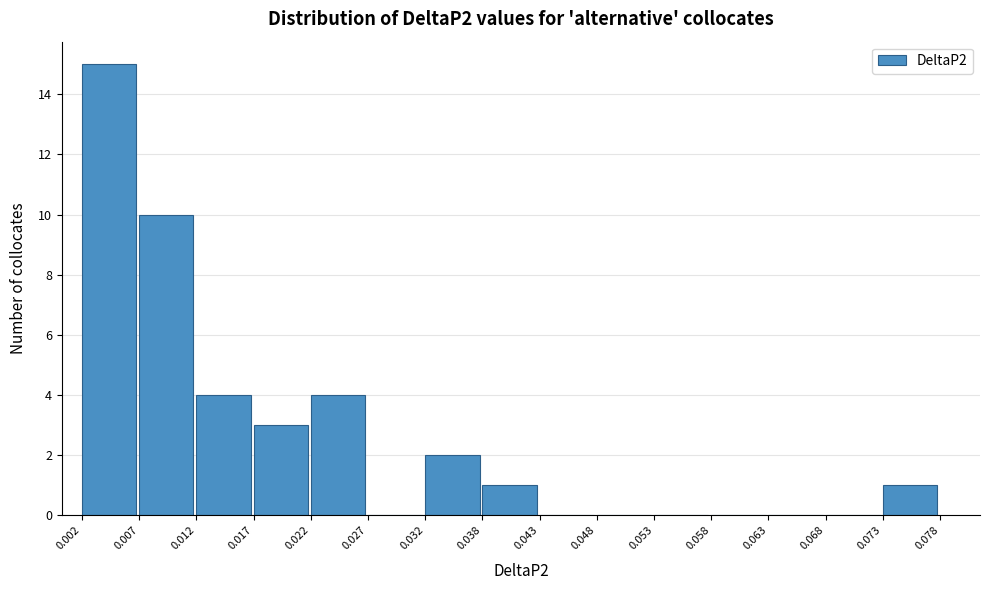

What is the height of the bar covering 0.012 to 0.017 on the x-axis? The values are not printed on the chart, so give them approximately, as read against the axis.

4